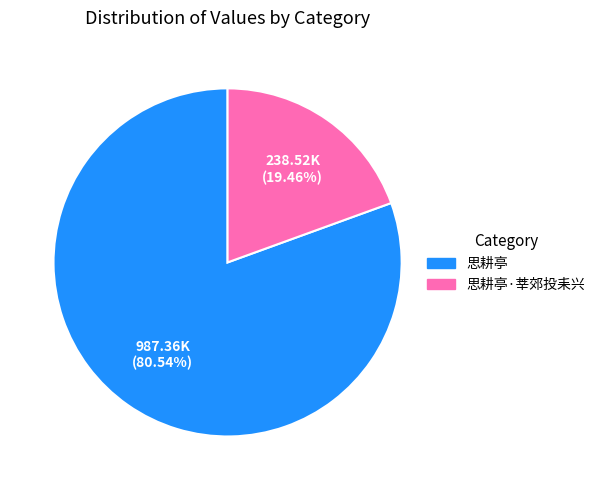

Is there a majority slice in this chart?

Yes